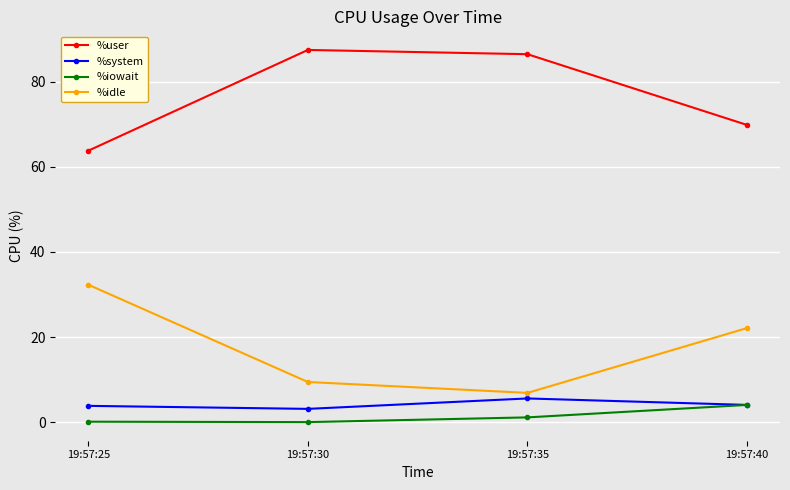

The value of %user at 19:57:30 is 154.7. True or false?

False